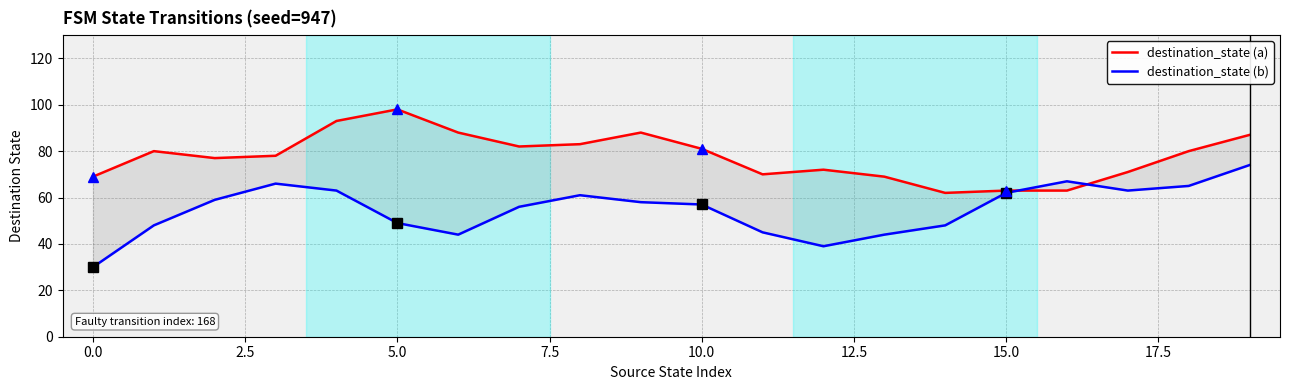

True or false: destination_state (b) has more than 0 interior local peaks.

True